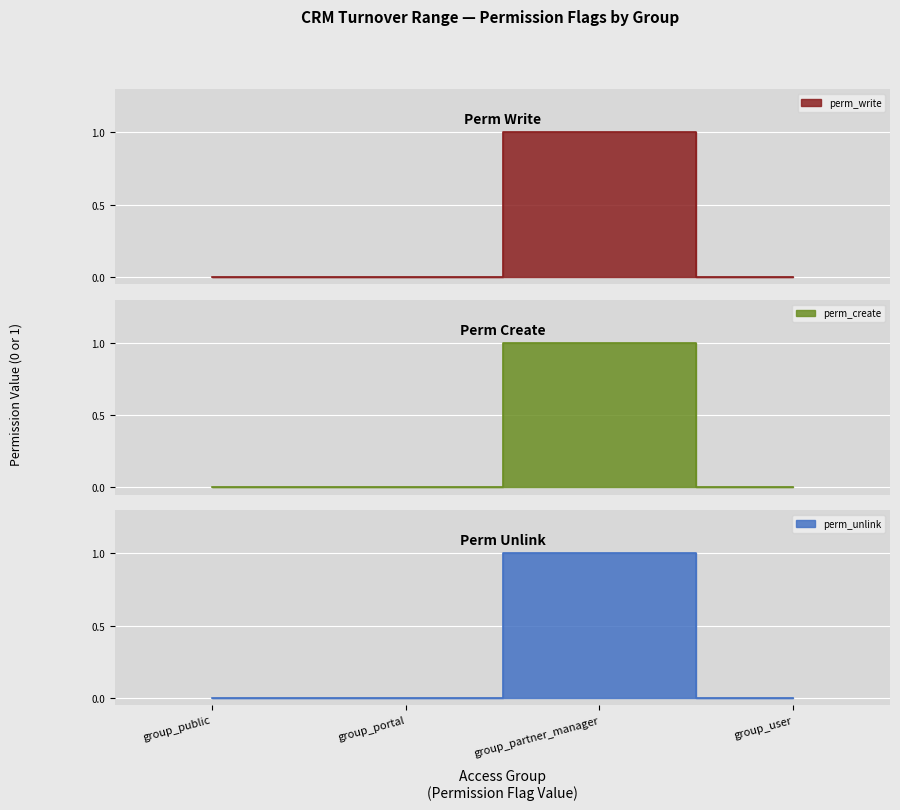

In perm_write, how many points are higher than both neighbors (excluding endpoints)?

1